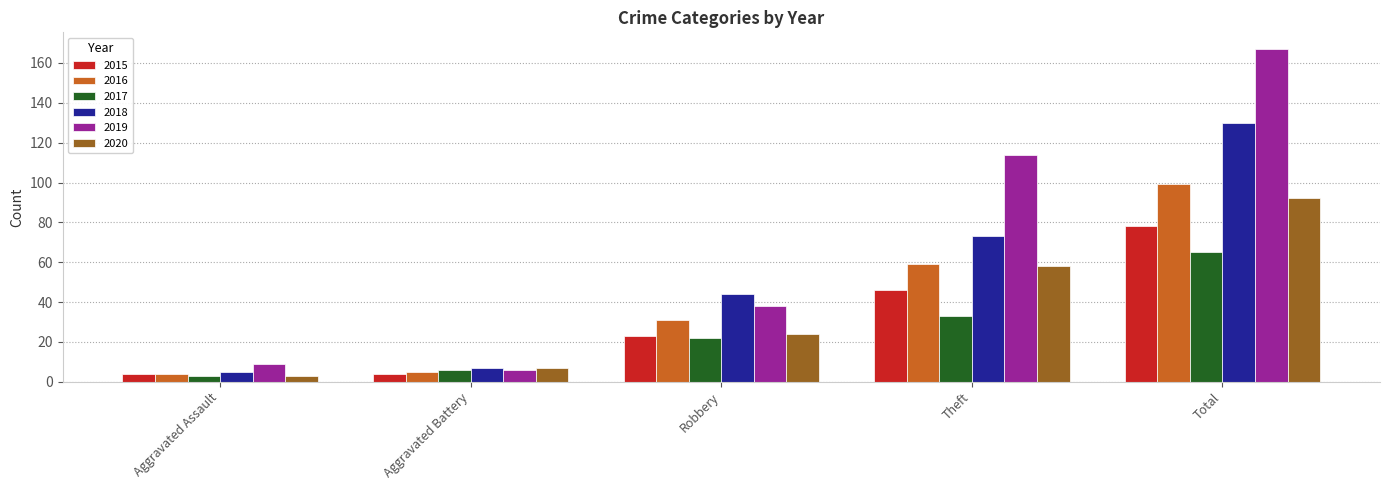

Read the 2016 value at Total, to the nearest 5.

100